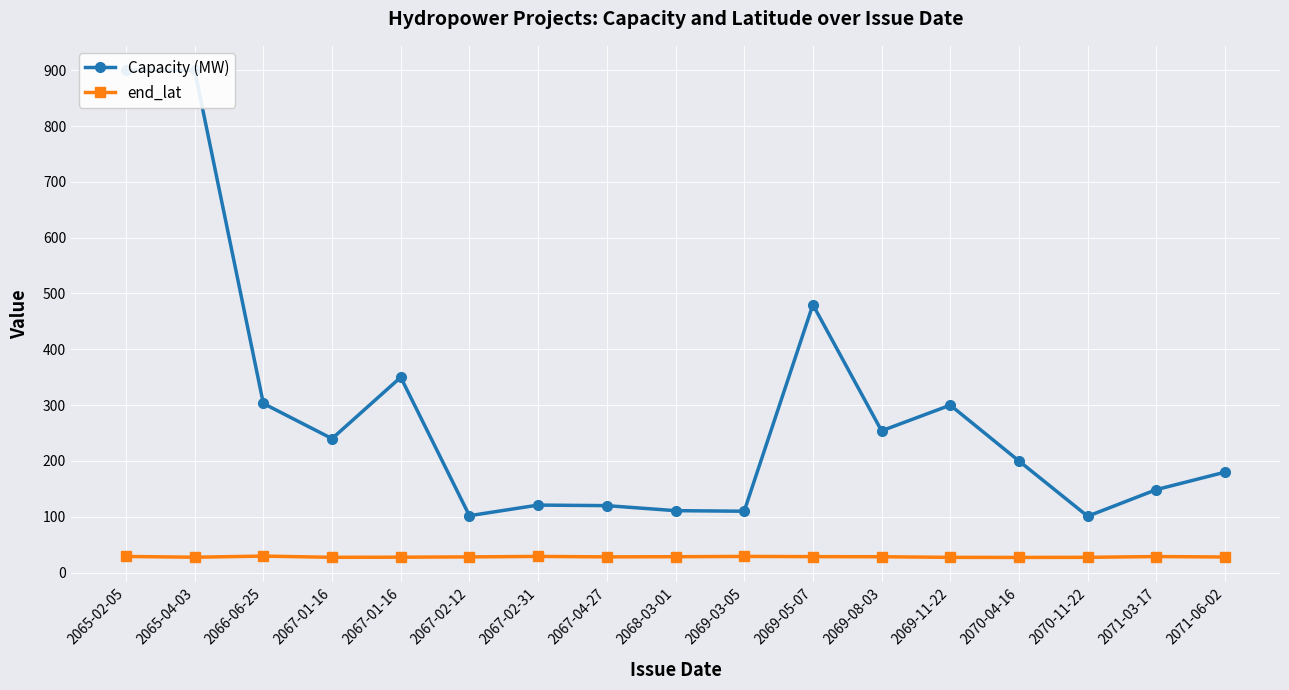

At 2067-01-16, list the series in order from largest to smallest.

Capacity (MW), end_lat